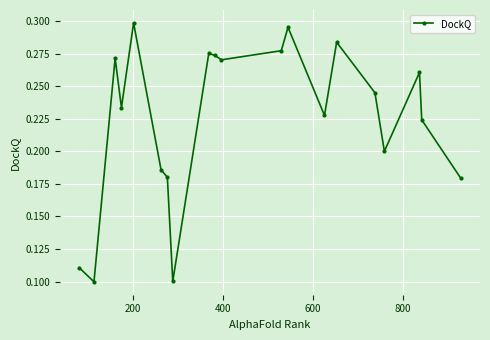

True or false: there are more than 2 points higher than both neighbors.

True